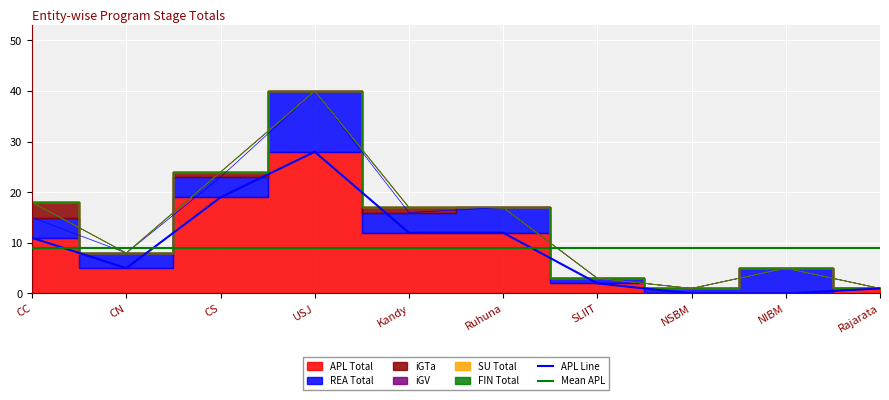

What is the difference between the iGTa values at Rajarata and CC?

3